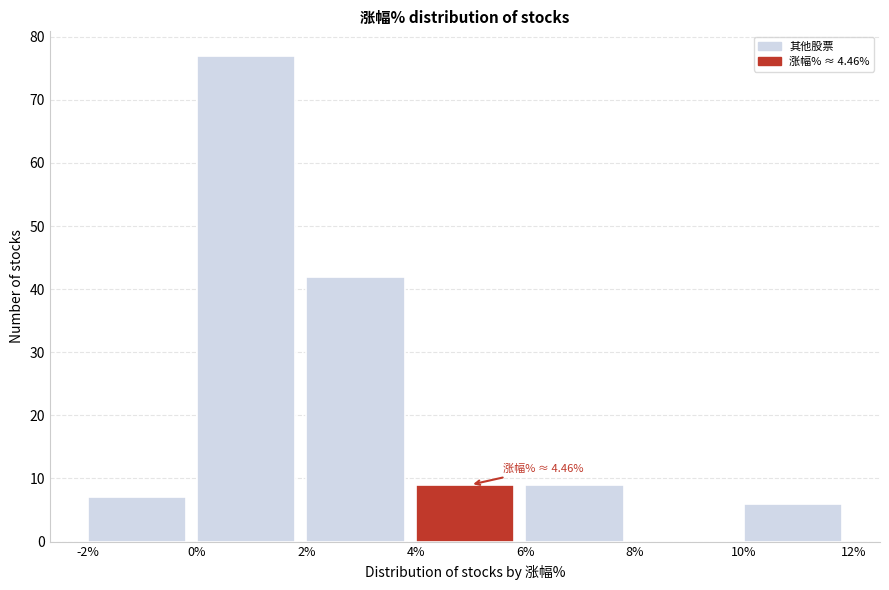

Over which range of the x-axis is the bar tallest?

0% to 2%